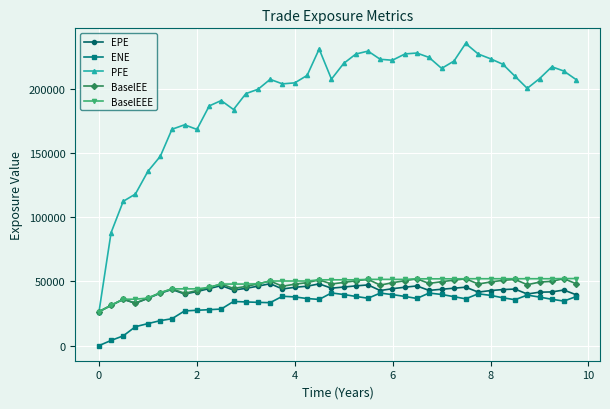

What is the maximum value shown in the chart?

235534.0